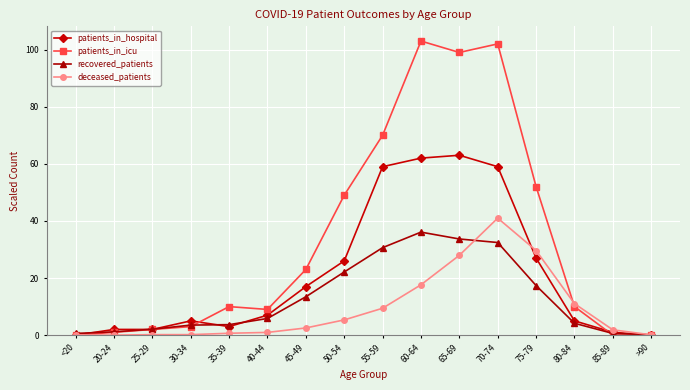

What is the maximum value shown in the chart?

103.0